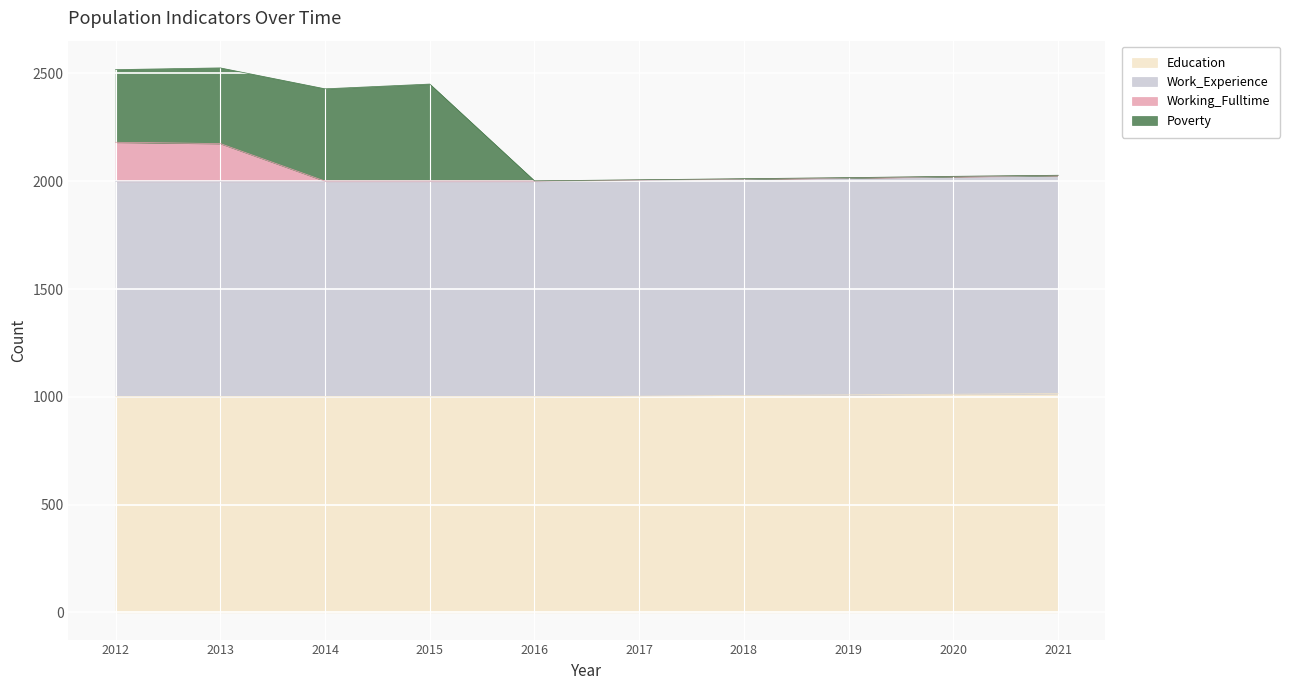

What is the total value across all series at 2012?

2518